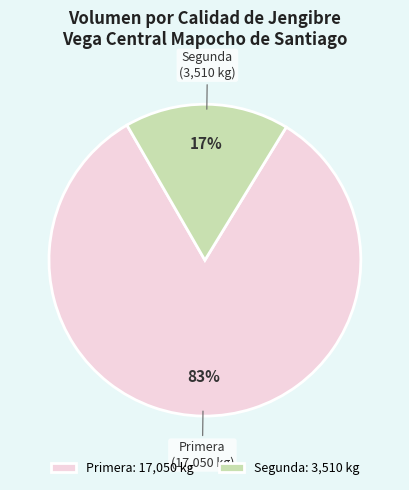

How many segments does this pie chart have?

2